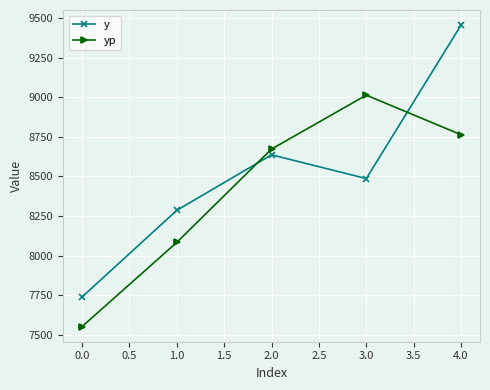

What is the label of the 3rd point from the right?

2.0